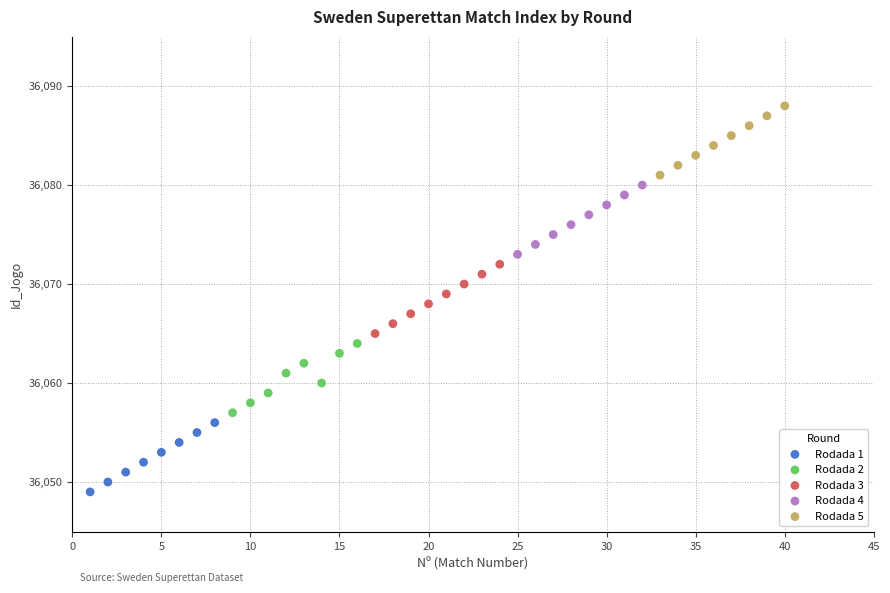

What are all the series names shown in the legend?

Rodada 1, Rodada 2, Rodada 3, Rodada 4, Rodada 5